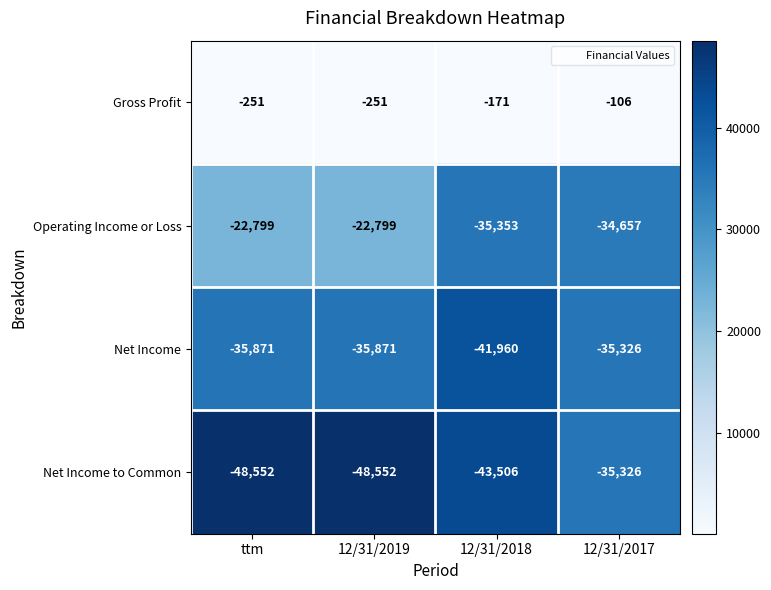

Which series has the largest range (max minus min)?

Net Income to Common